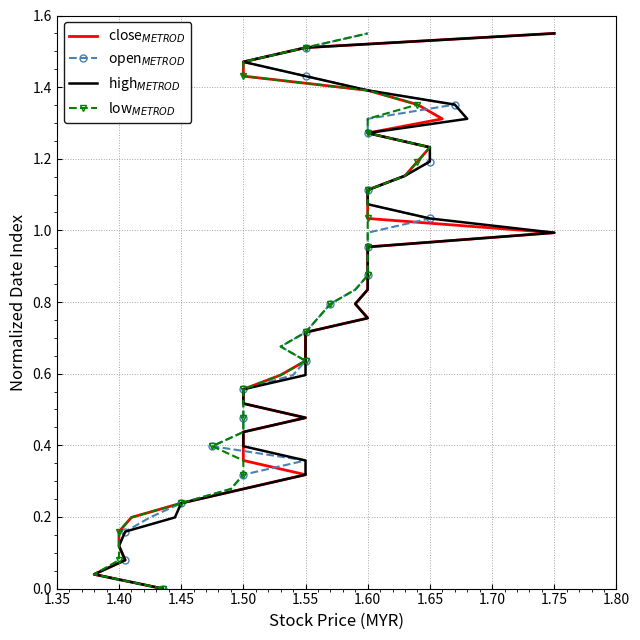

What is the label of the 9th point from the left?

1.75